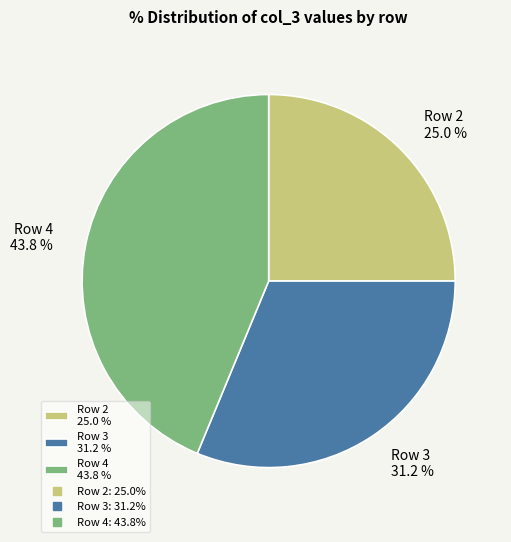

How many segments does this pie chart have?

3